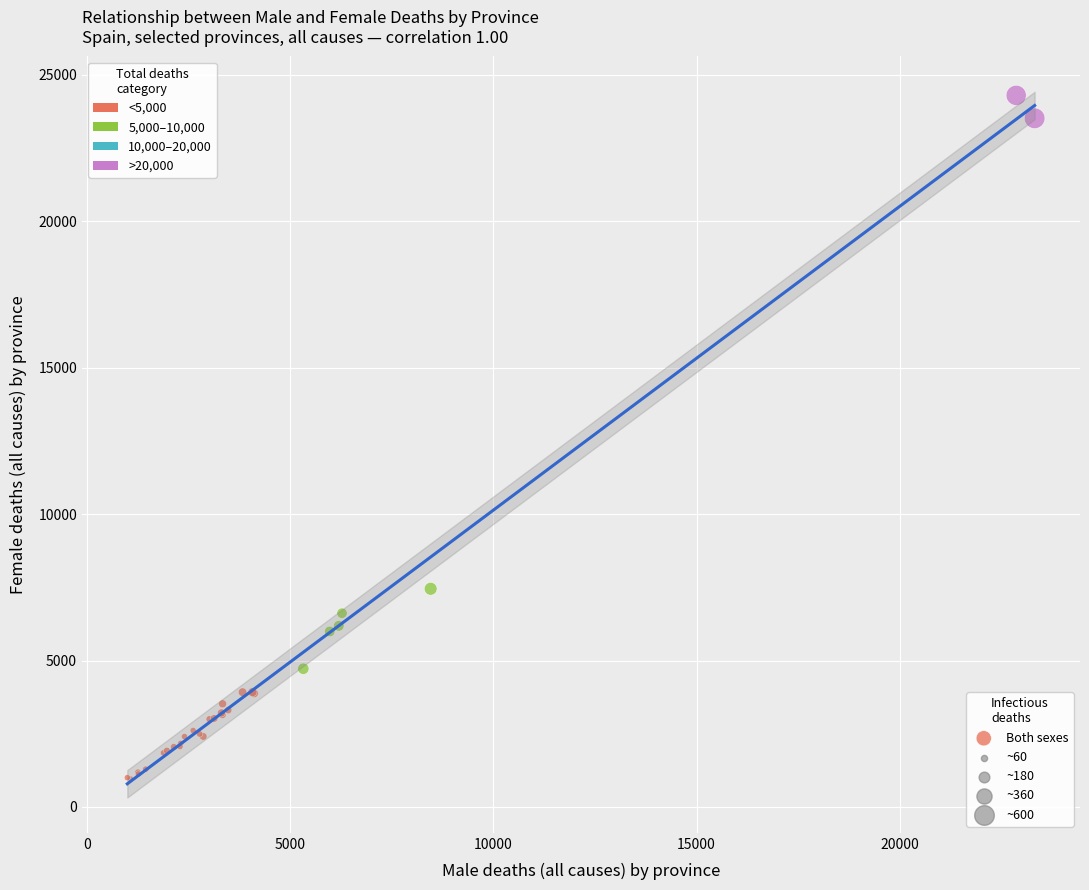

What Y value in the scatter plot is closest to 12627?

7450